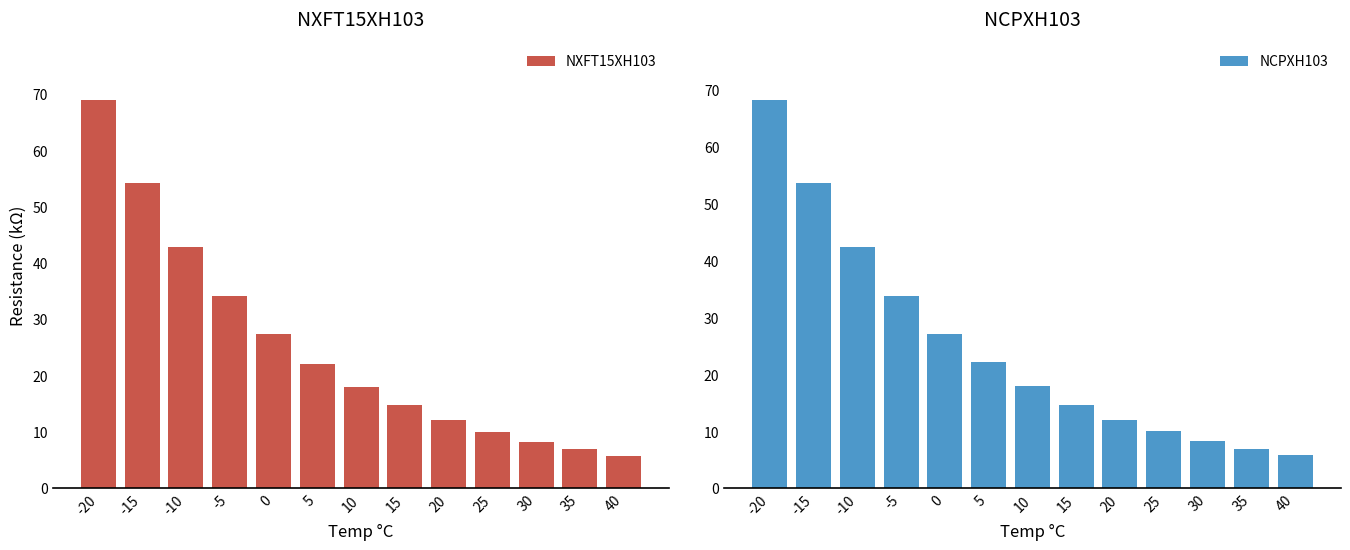

What is the difference between the second highest and minimum values in the NCPXH103 series?

47.8